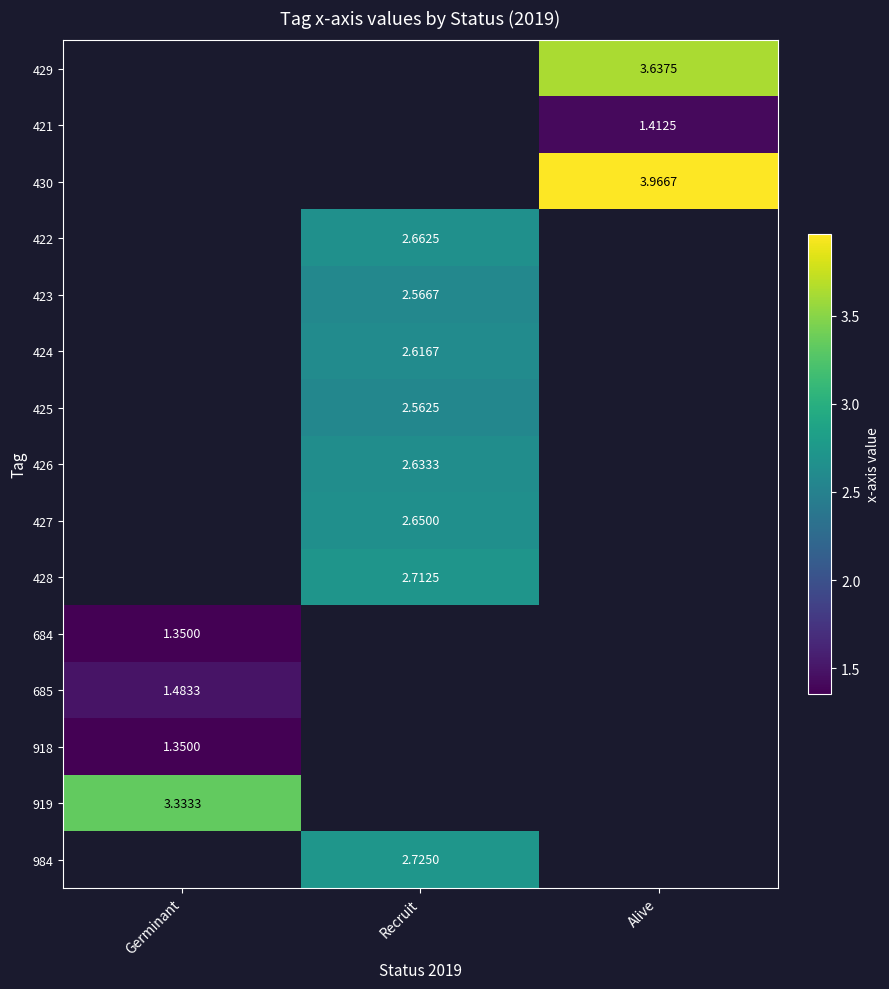

Is the value of 425 at Recruit greater than the value of 428 at Recruit?

No